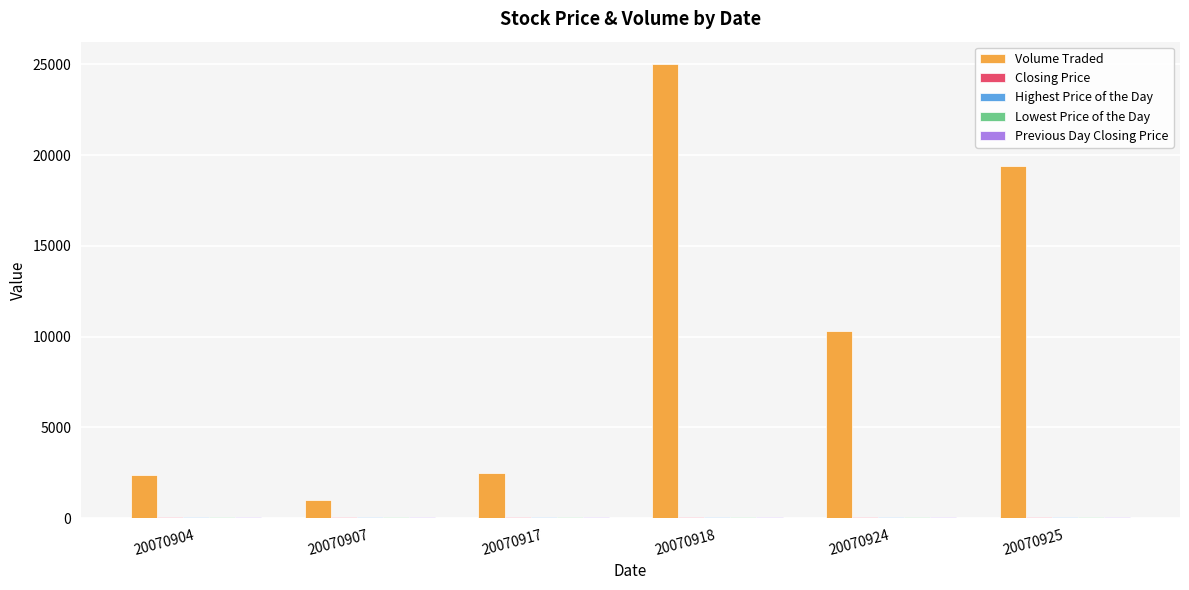

Which label corresponds to the largest value in the chart?

20070918